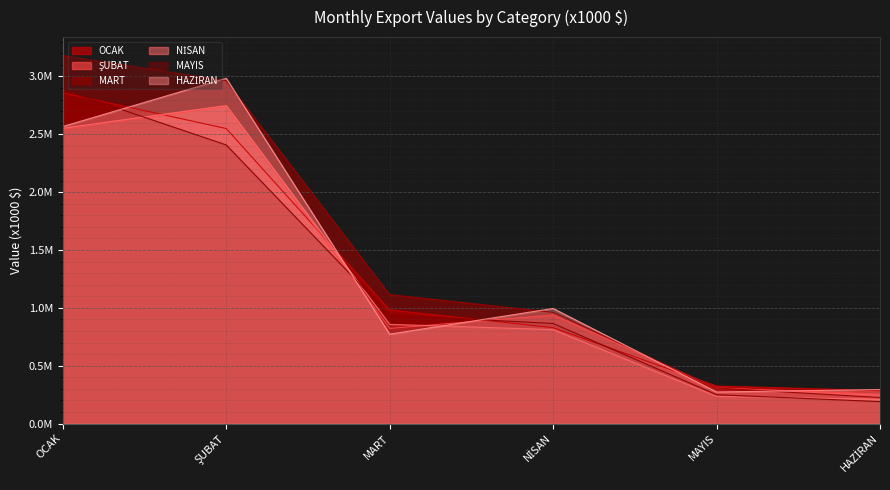

True or false: NİSAN and MART intersect in this chart.

False